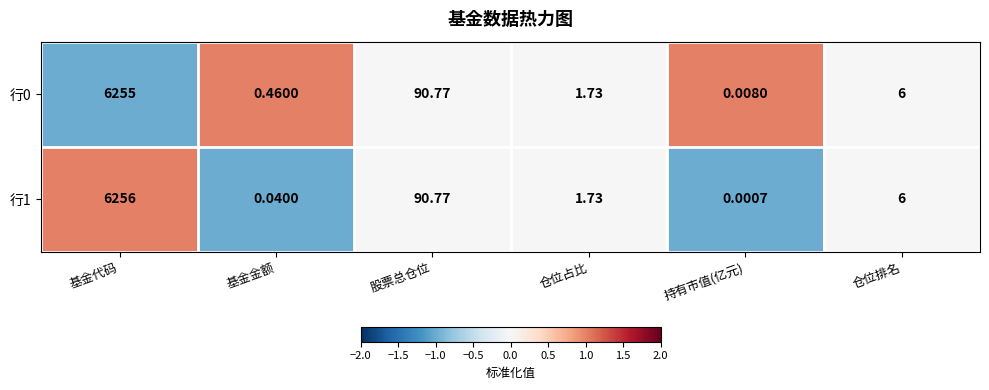

Which label corresponds to the largest value in the chart?

基金代码